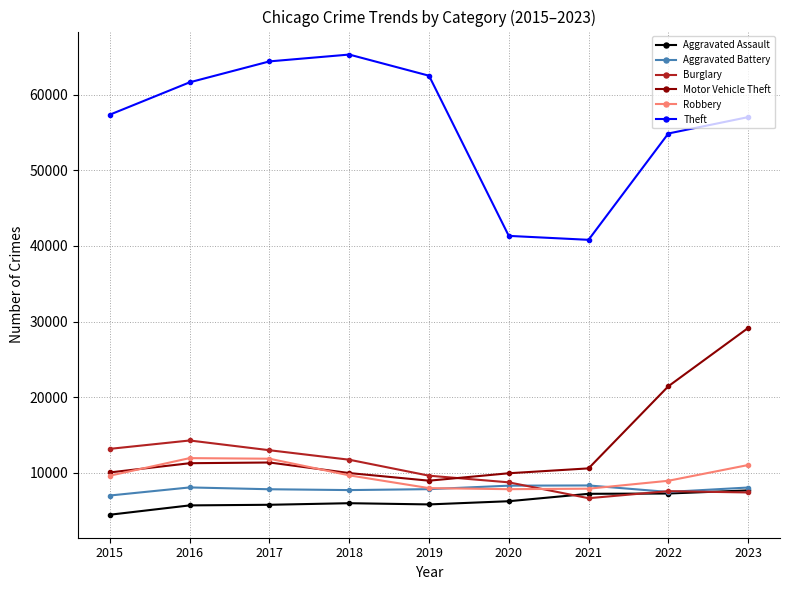

What value does the Aggravated Battery series have at 2019, to the nearest 50?

7850